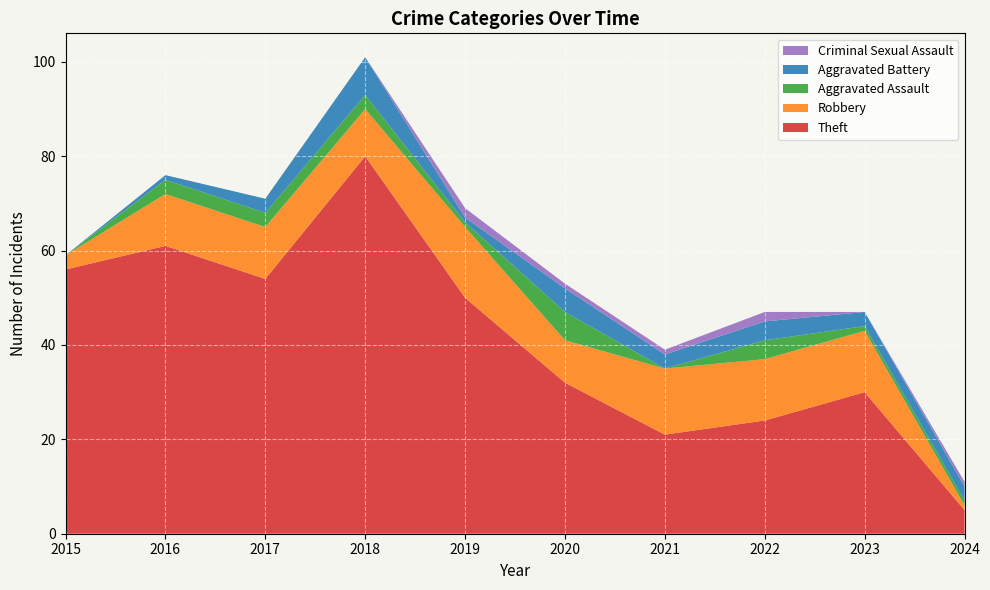

Reading left to right, list all the values displayed in this chart.

Theft: 56	61	54	80	50	32	21	24	30	5
Robbery: 3	11	11	10	15	9	14	13	13	1
Aggravated Assault: 0	3	3	3	1	6	0	4	1	1
Aggravated Battery: 0	1	3	8	1	5	3	4	3	3
Criminal Sexual Assault: 0	0	0	0	2	1	1	2	0	1